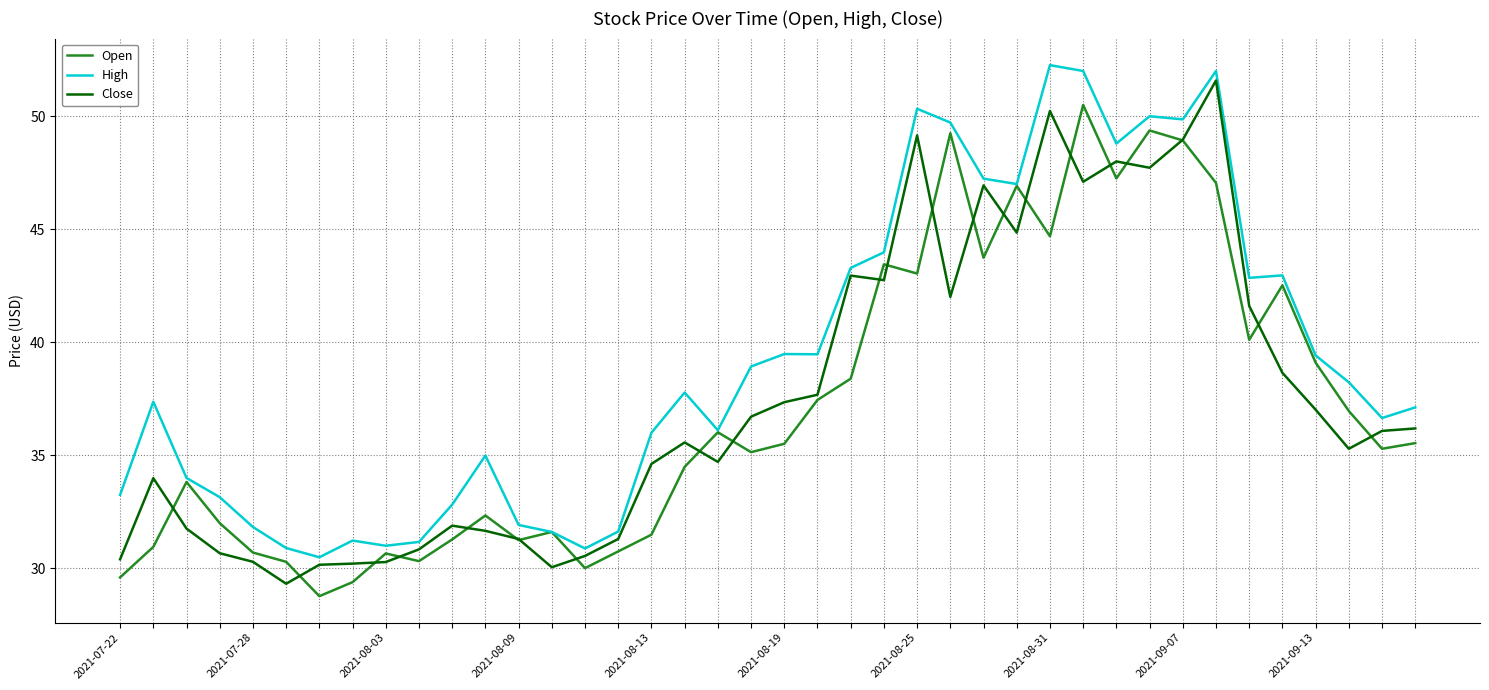

What is the minimum value shown in the chart?

28.8